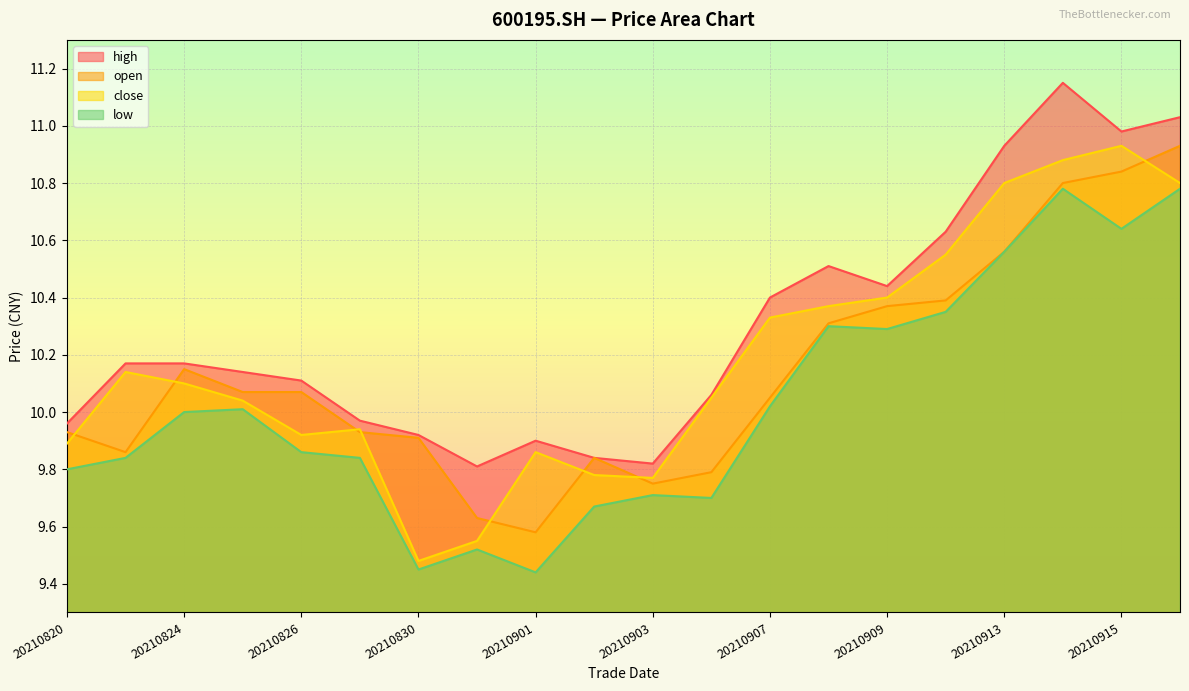

Is the value of high at 20210907 greater than the value of open at 20210824?

Yes